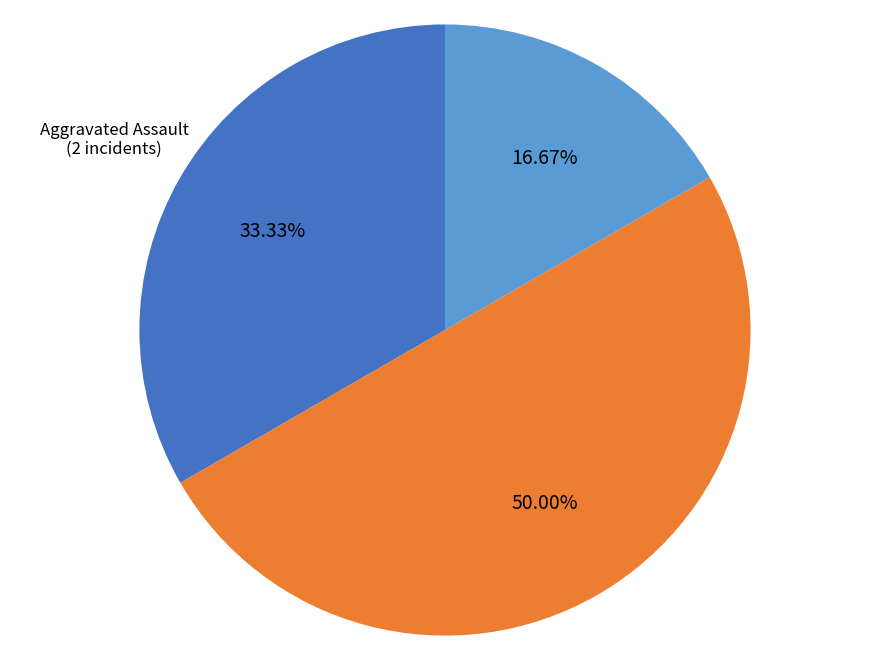

What percentage is the Aggravated Assault slice, to the nearest percent?

33%